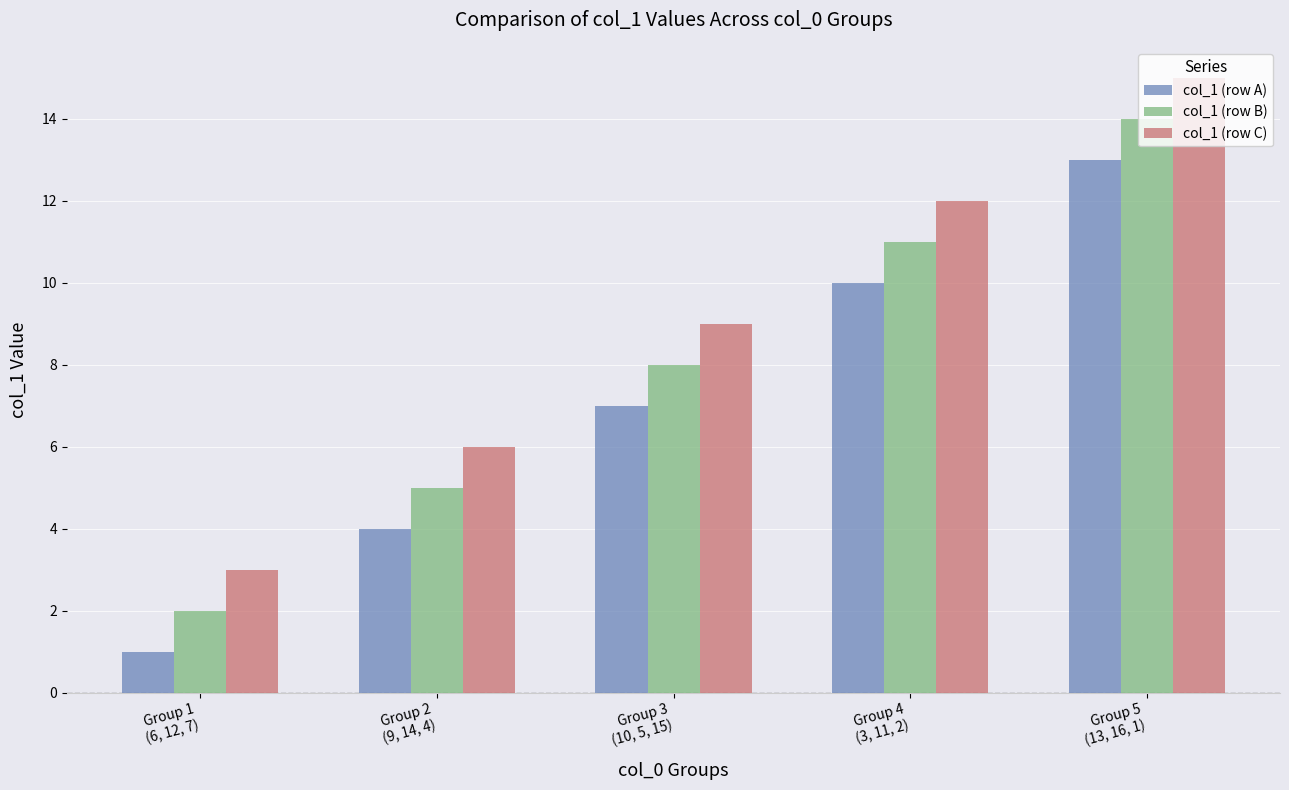

How many data points does each series have?

5